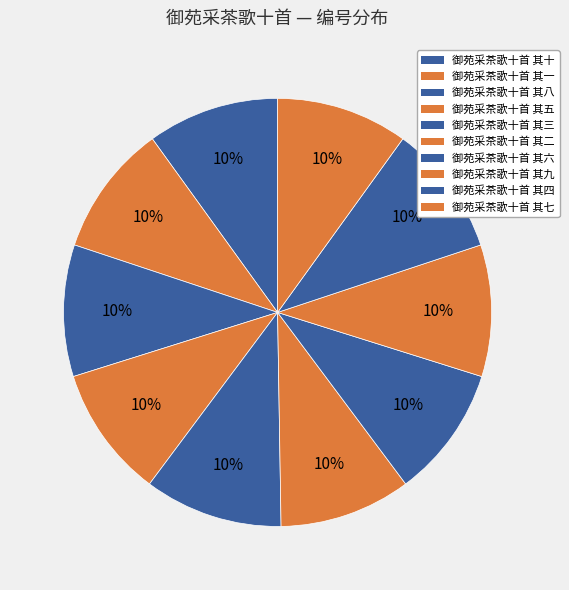

Count the number of slices in the pie.

10